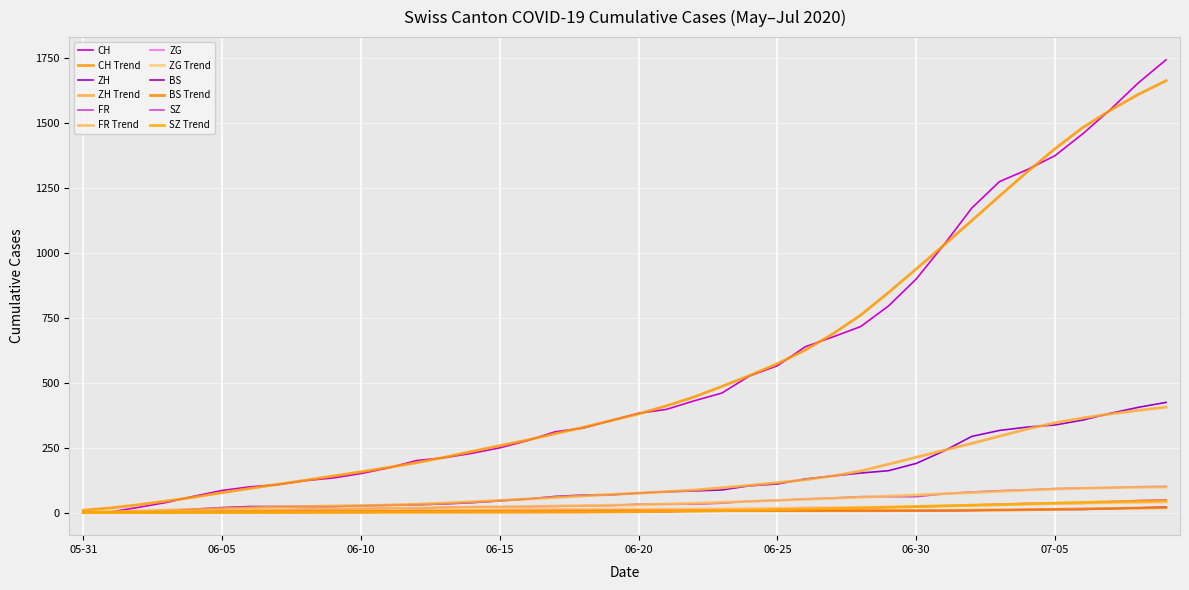

Count the number of categories in the chart.

40